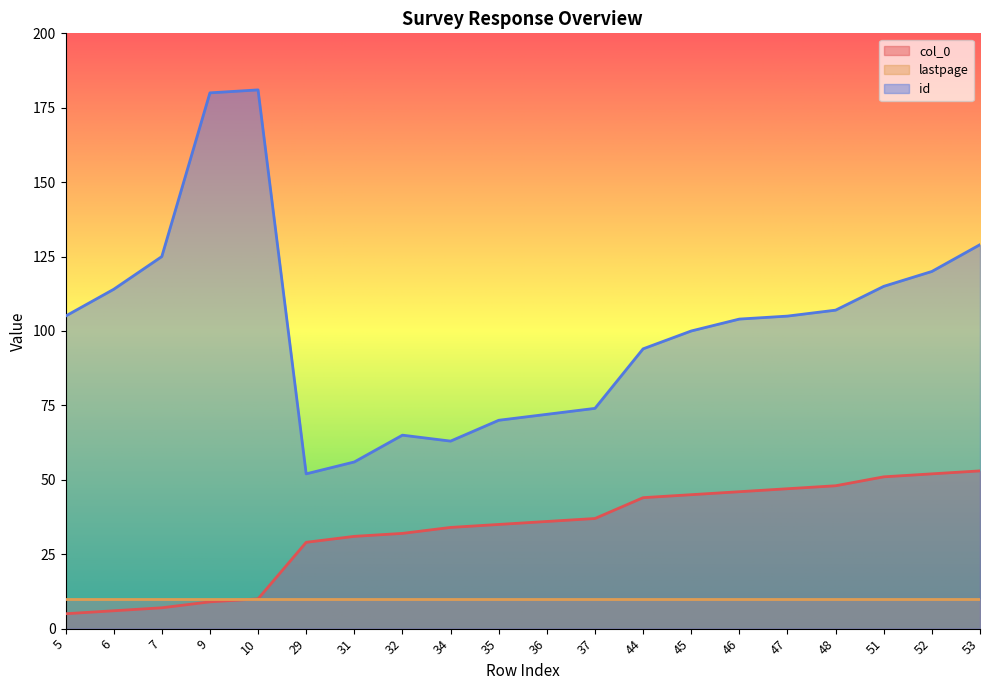

How many lines are shown in the chart?

3